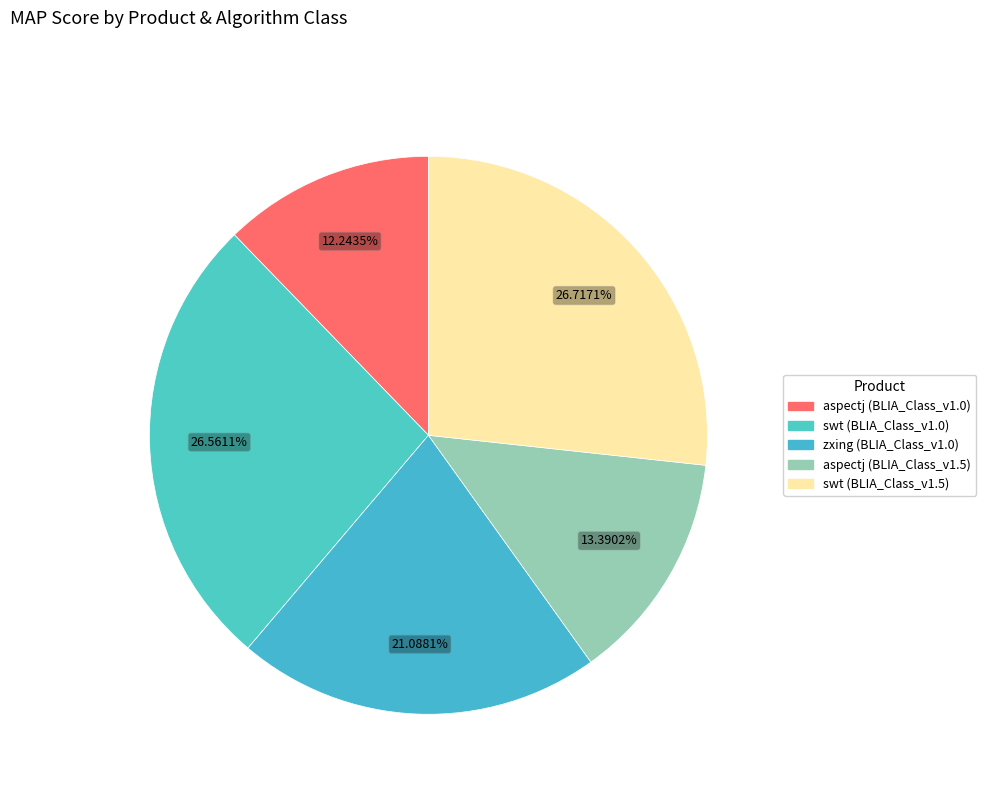

What is the largest slice in the pie chart?

swt (BLIA_Class_v1.5)